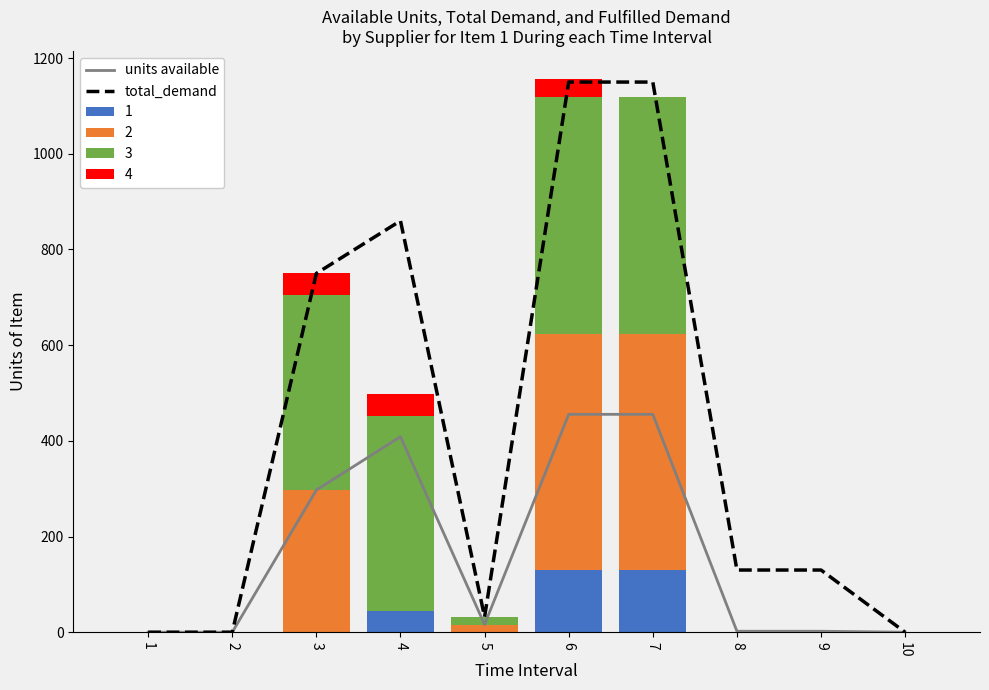

At which category is the sum across all series the highest?

6